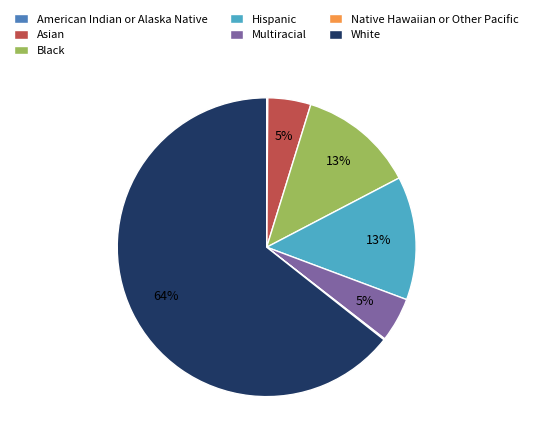

The Hispanic slice represents 24% of the pie. True or false?

False